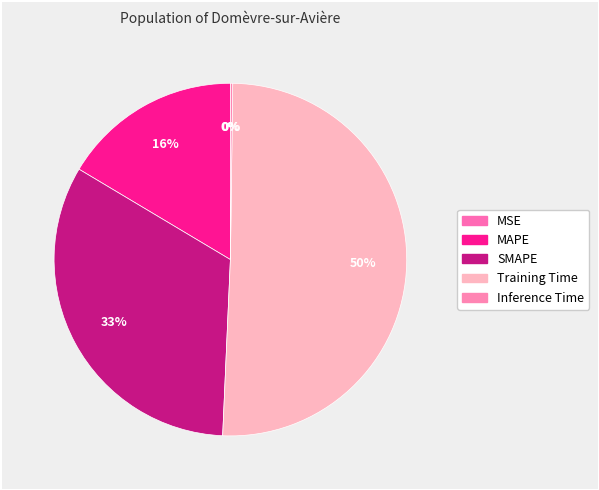

Between Inference Time and MAPE, which is larger?

MAPE